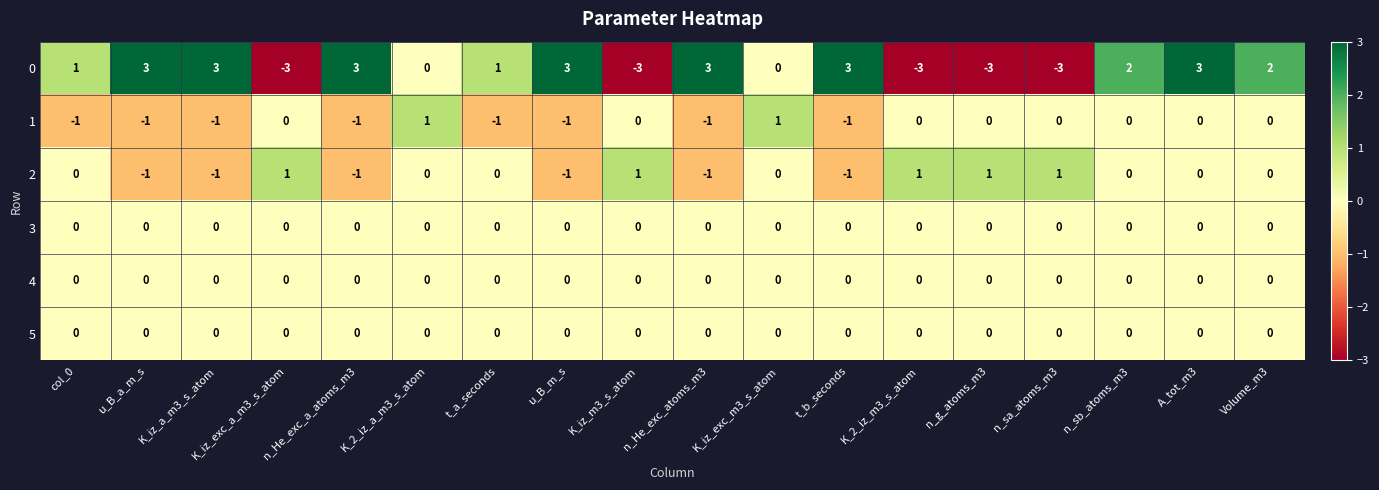

Which series has the widest spread of values?

0